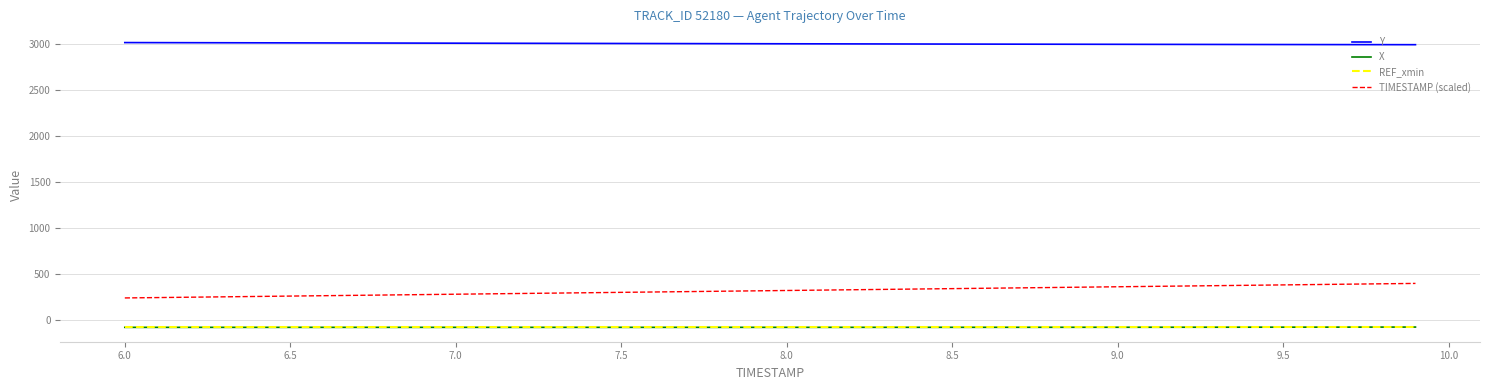

True or false: X and Y cross at least once.

False